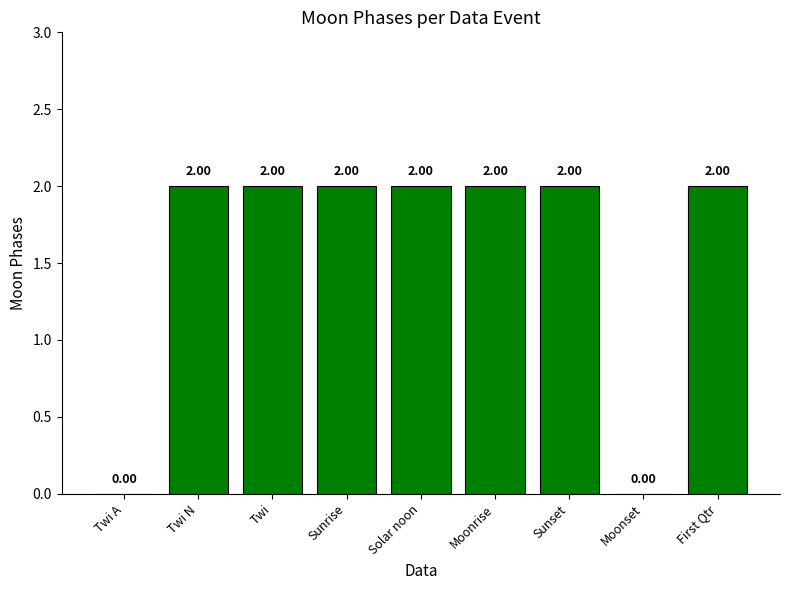

Reading left to right, list all the values displayed in this chart.

Twi A=0	Twi N=2	Twi=2	Sunrise=2	Solar noon=2	Moonrise=2	Sunset=2	Moonset=0	First Qtr=2